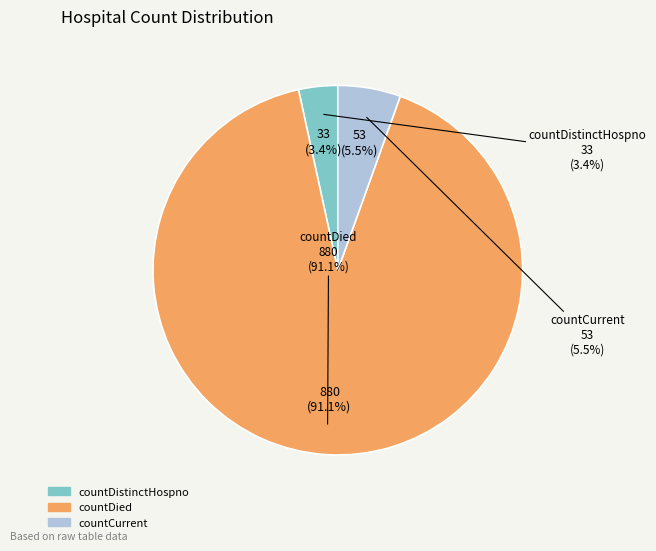

To the nearest percent, what portion does countDistinctHospno represent?

3%